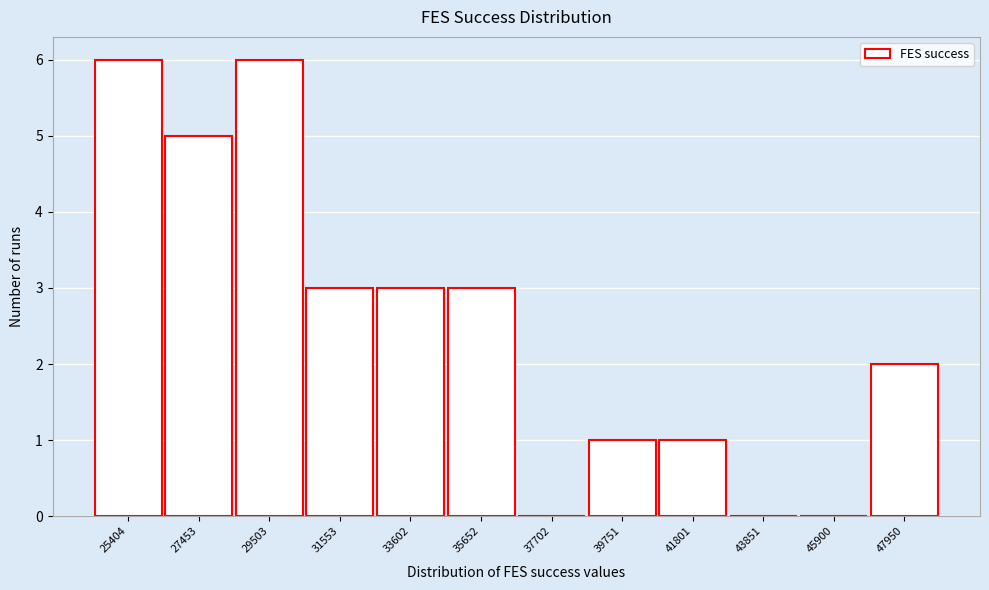

Reading left to right, extract all data points from this chart.

25404=6	27453=5	29503=6	31553=3	33602=3	35652=3	37702=0	39751=1	41801=1	43851=0	45900=0	47950=2